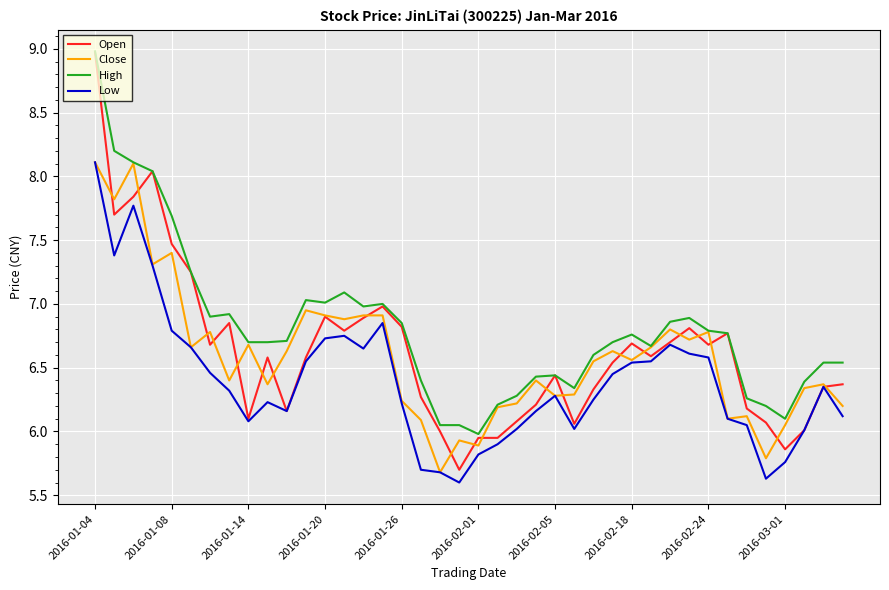

What is the difference between the maximum and minimum values in the Low series?

2.5